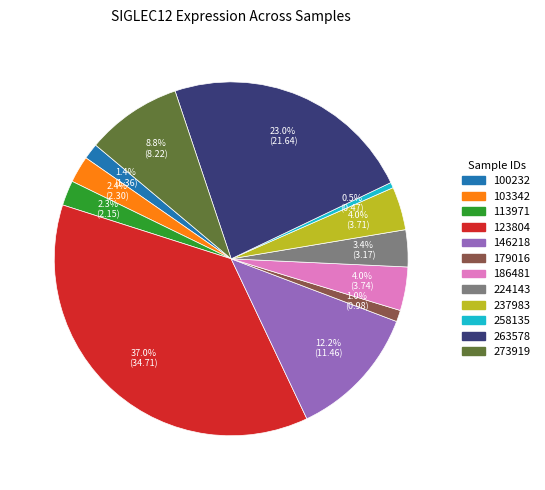

Which slice is the smallest?

258135